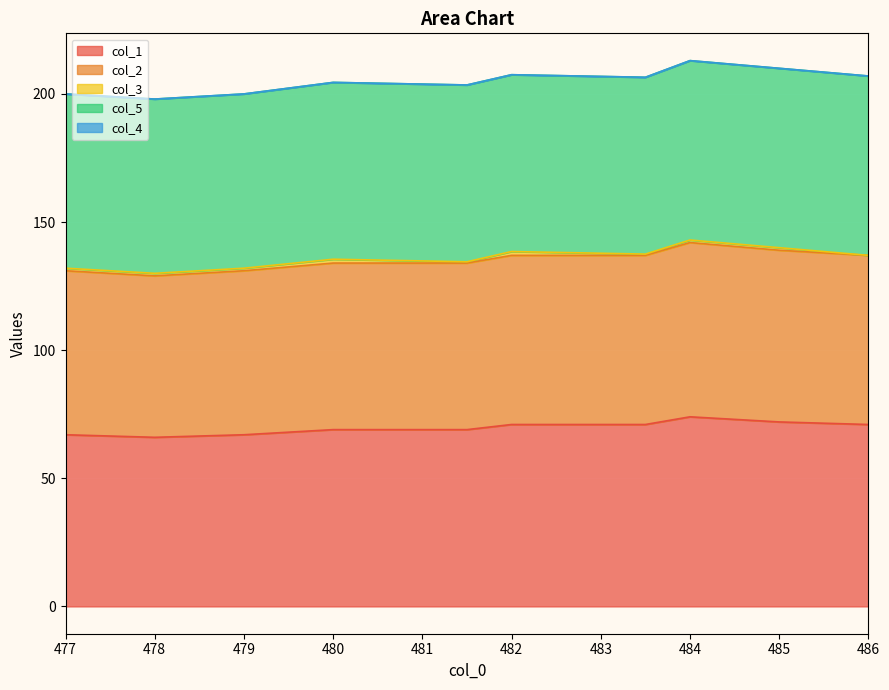

Does the chart display data point markers on the line(s)?

No